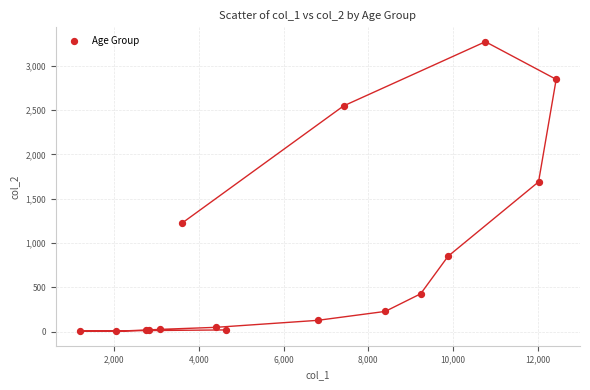

What Y value in the scatter plot is closest to 1638?

1690